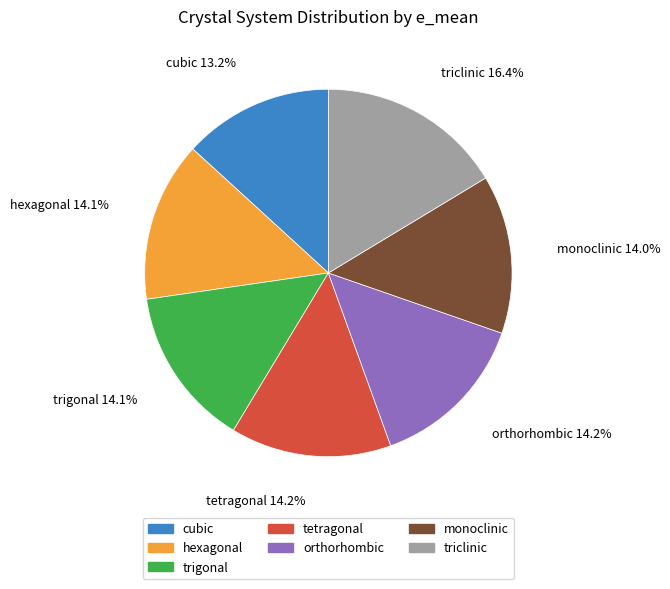

To the nearest percent, what is the difference between the largest and smallest slice percentages?

3%